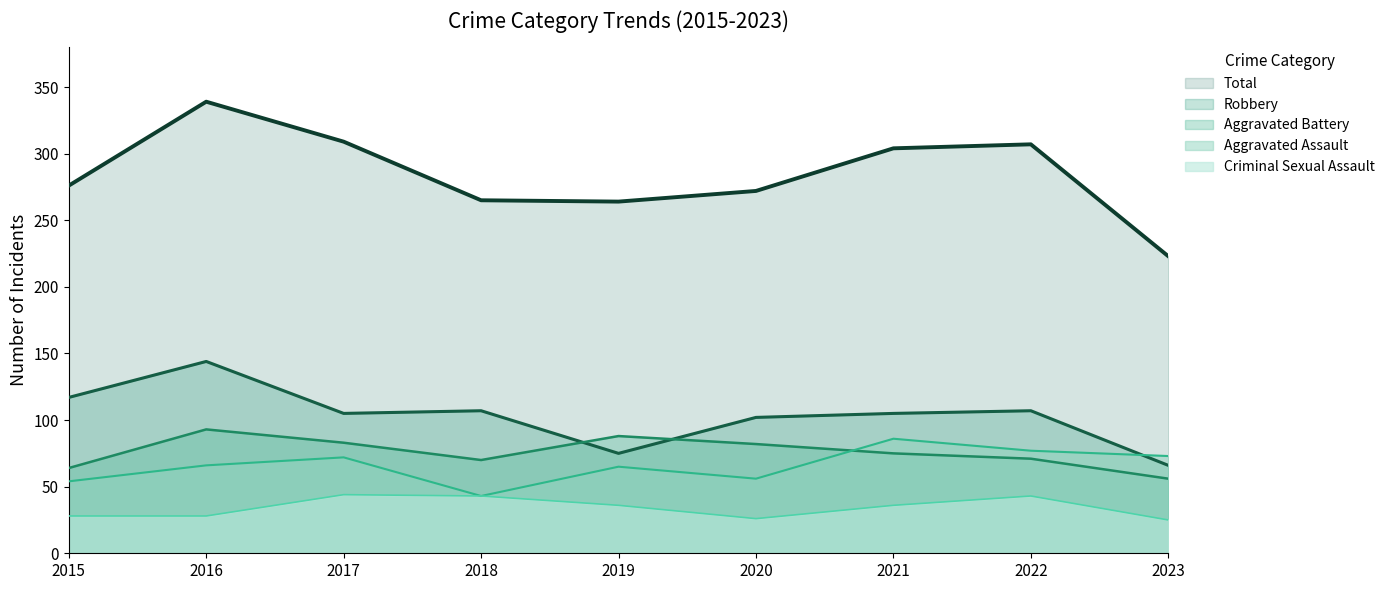

What is the value of the Total point at the 5th from the left?

264